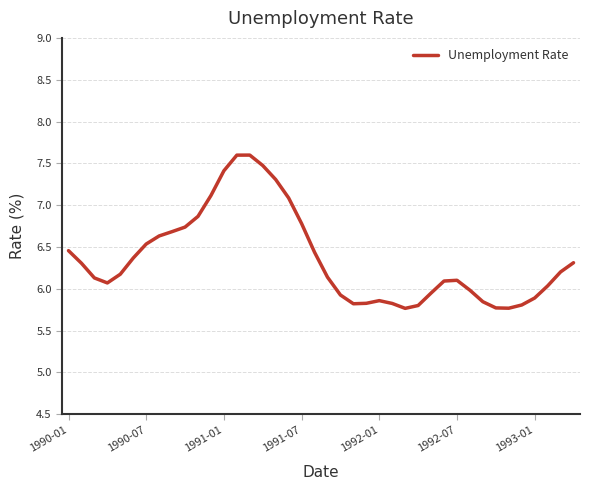

What is the difference between the maximum and minimum values?

1.8